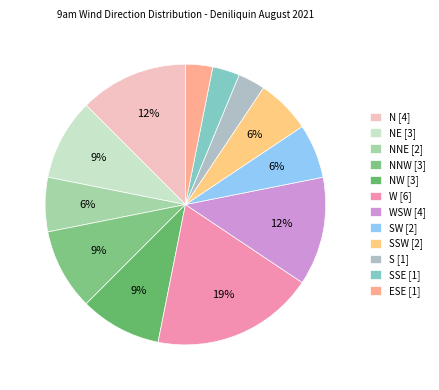

Is there a majority slice in this chart?

No